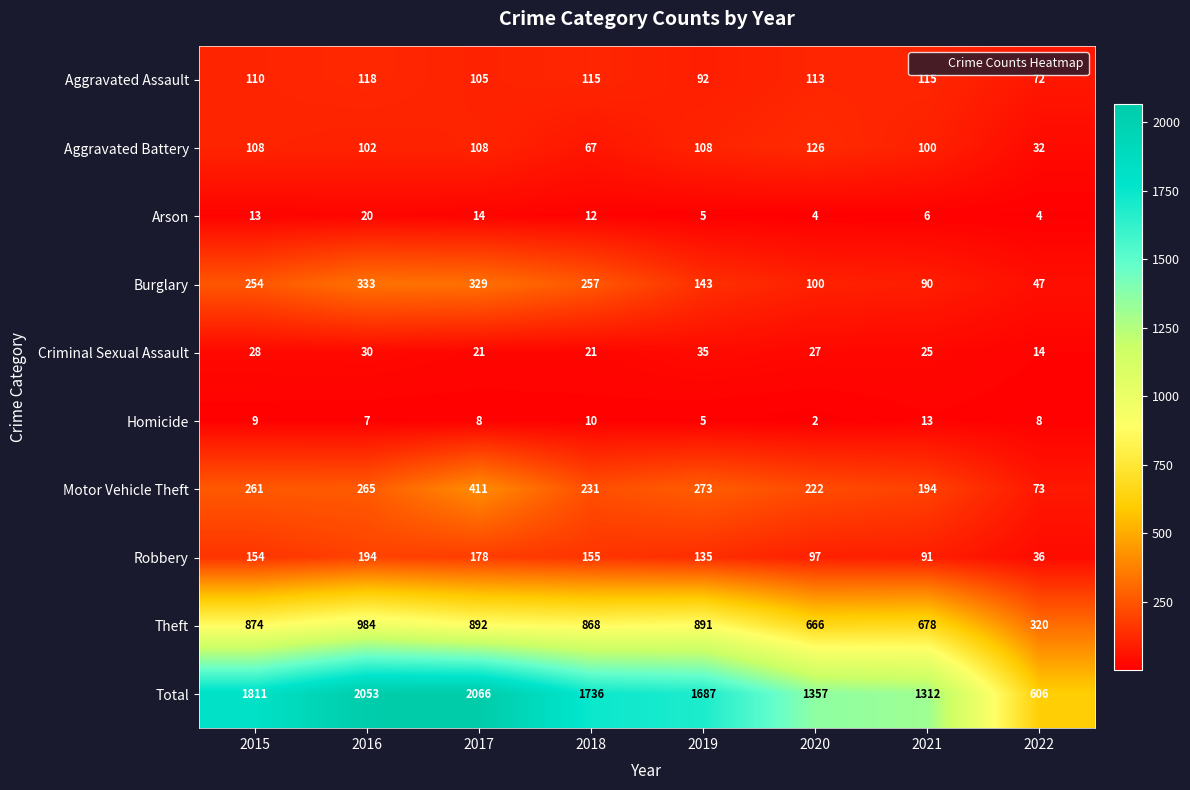

What is the greatest value displayed?

2066